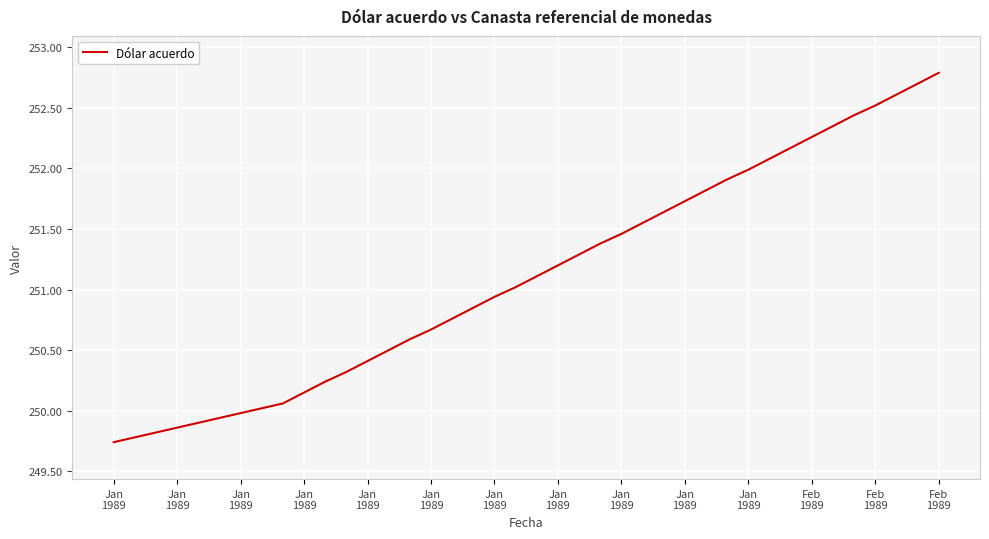

What is the greatest value displayed?

252.8